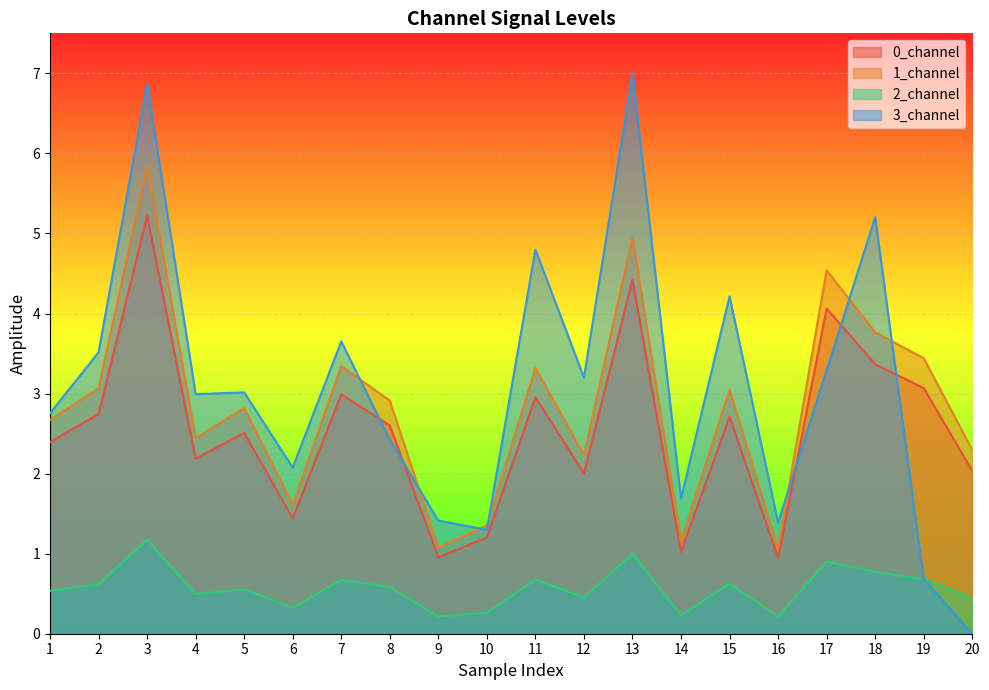

True or false: 3_channel has more than 2 points higher than both neighbors.

True